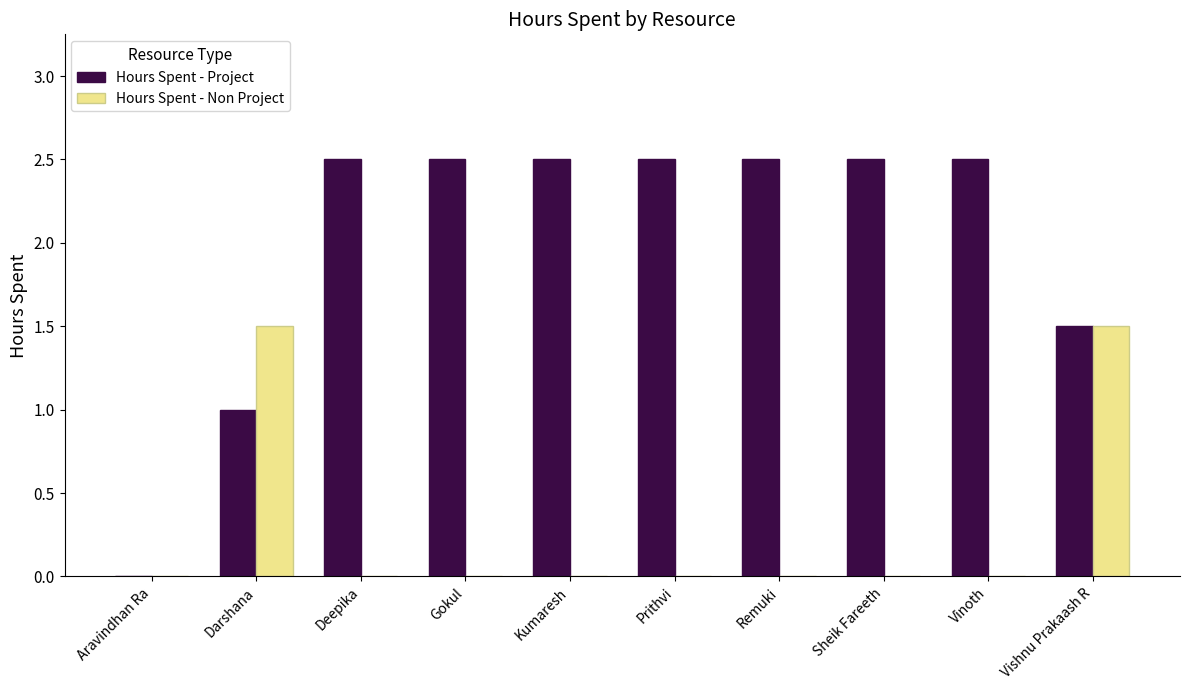

Are the bars horizontal?

No